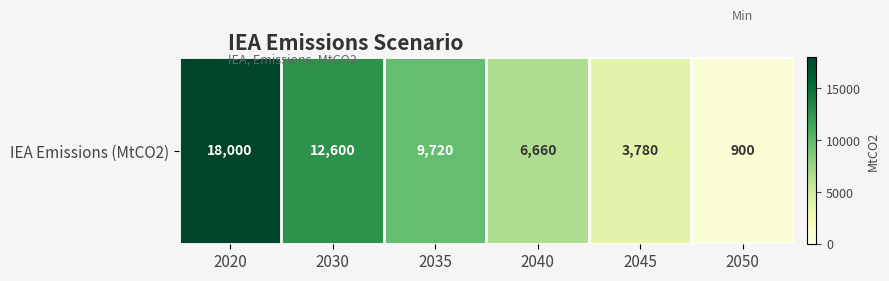

Which label corresponds to the smallest value in the chart?

2050